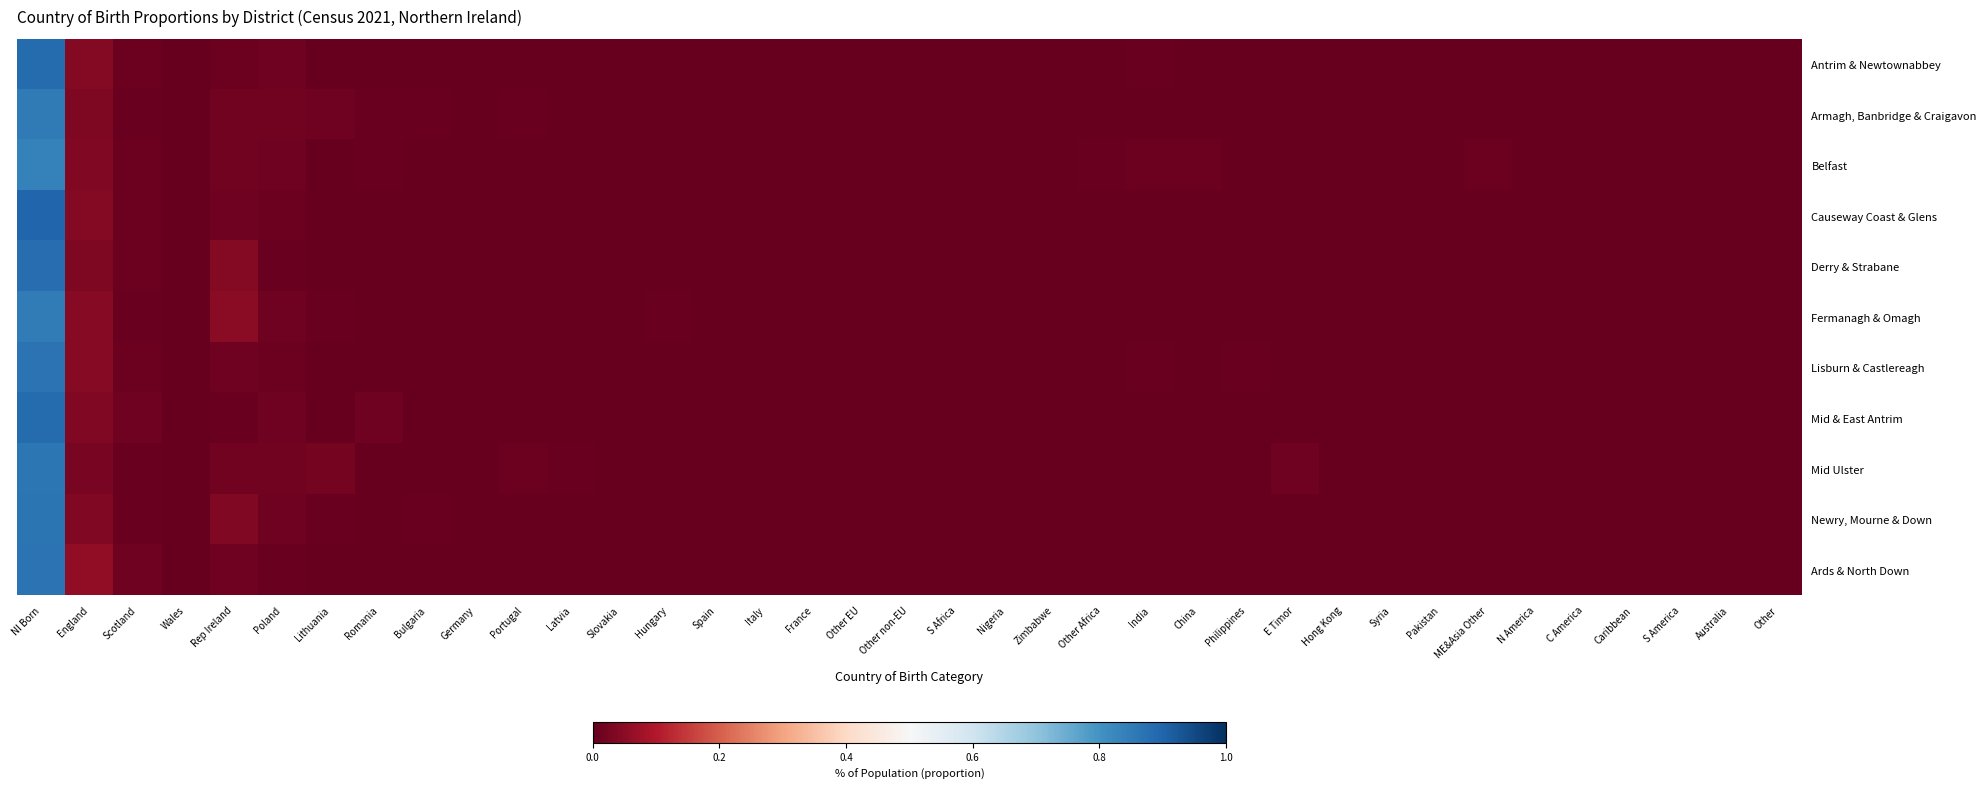

Between Italy and Other Africa, which series saw the biggest shift?

Belfast